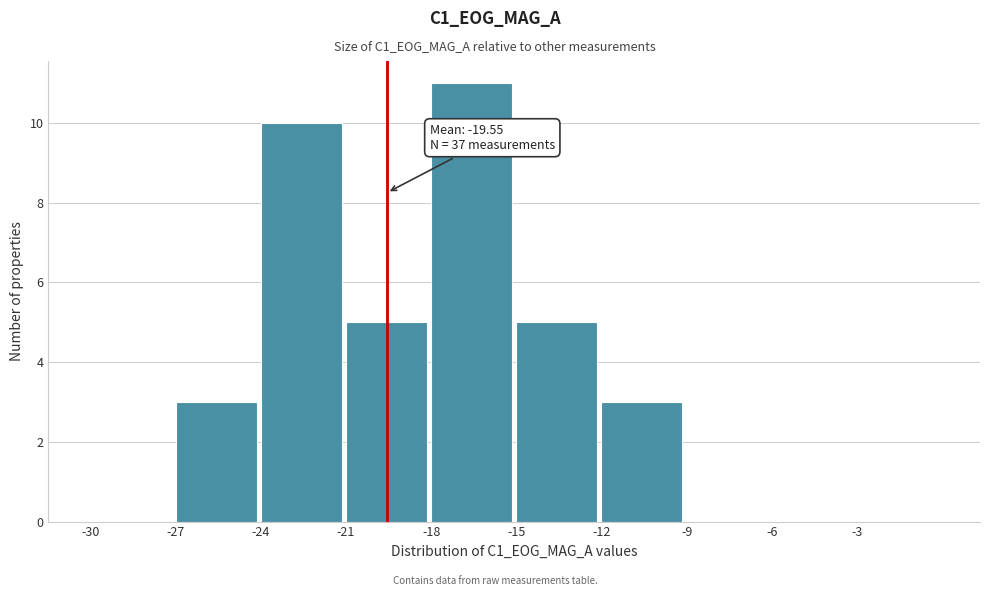

Which range on the x-axis has the tallest bar?

-18 to -15